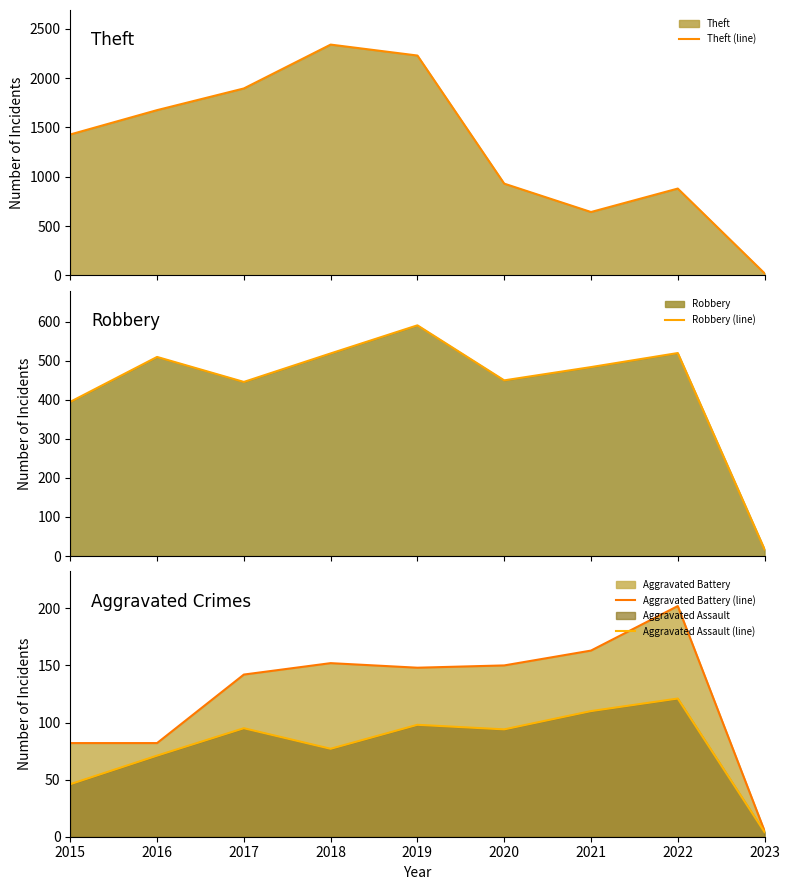

What is the total value across all series at 2016?

2339